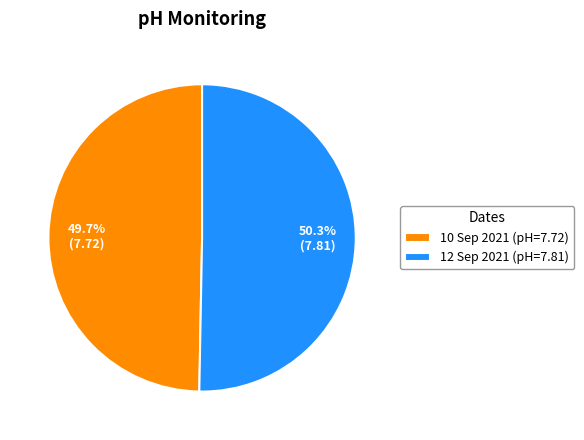

To the nearest percent, what portion does 12 Sep 2021 represent?

50%